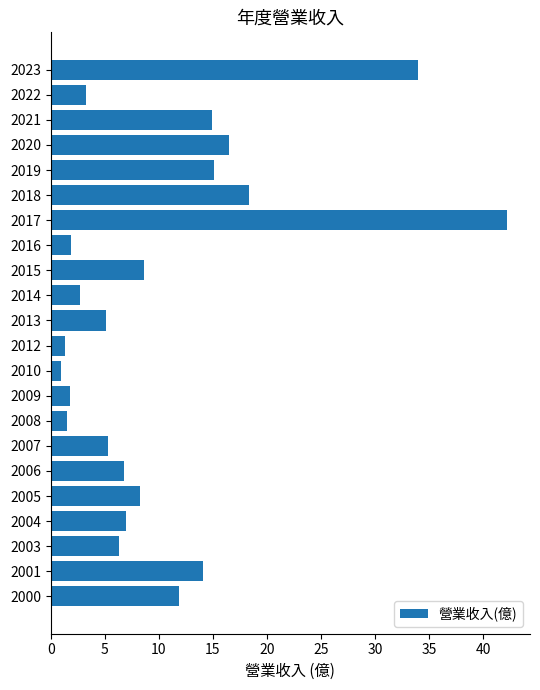

What is the difference between the second highest and minimum values?

33.1